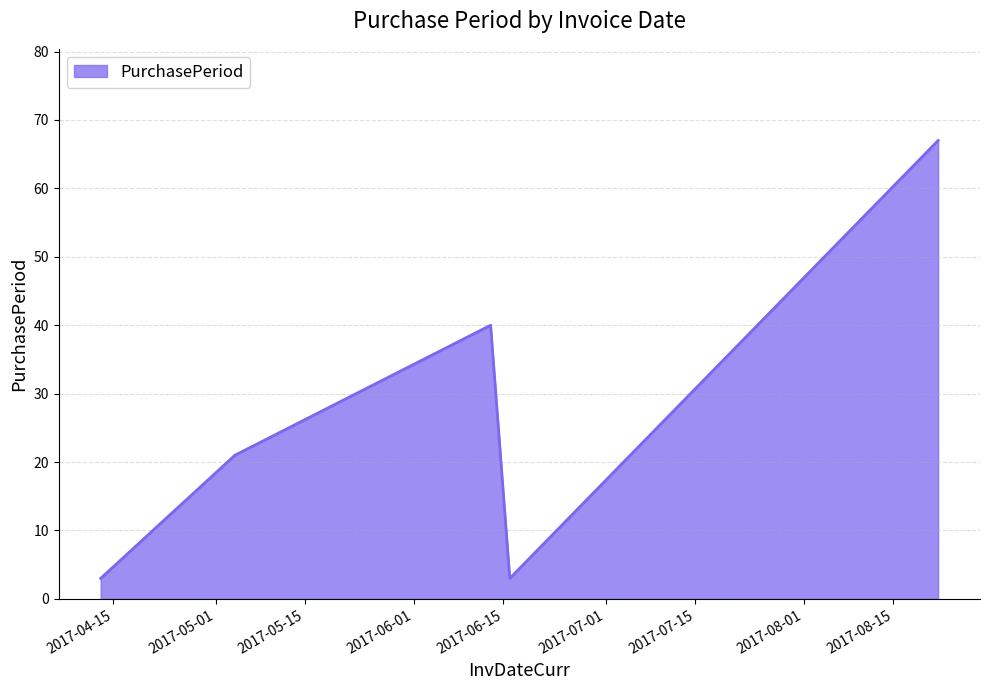

True or false: the data has more than 1 interior local peaks.

False